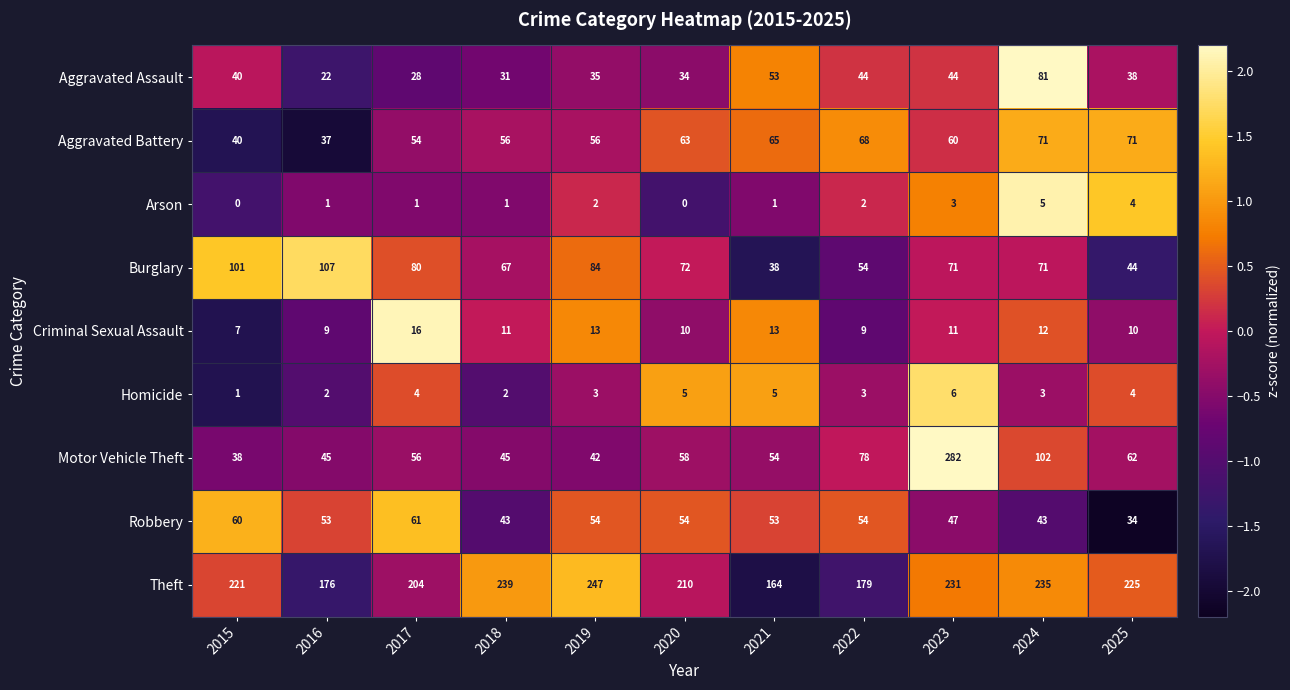

What is the sum of the Motor Vehicle Theft values at 2018 and 2023?

327